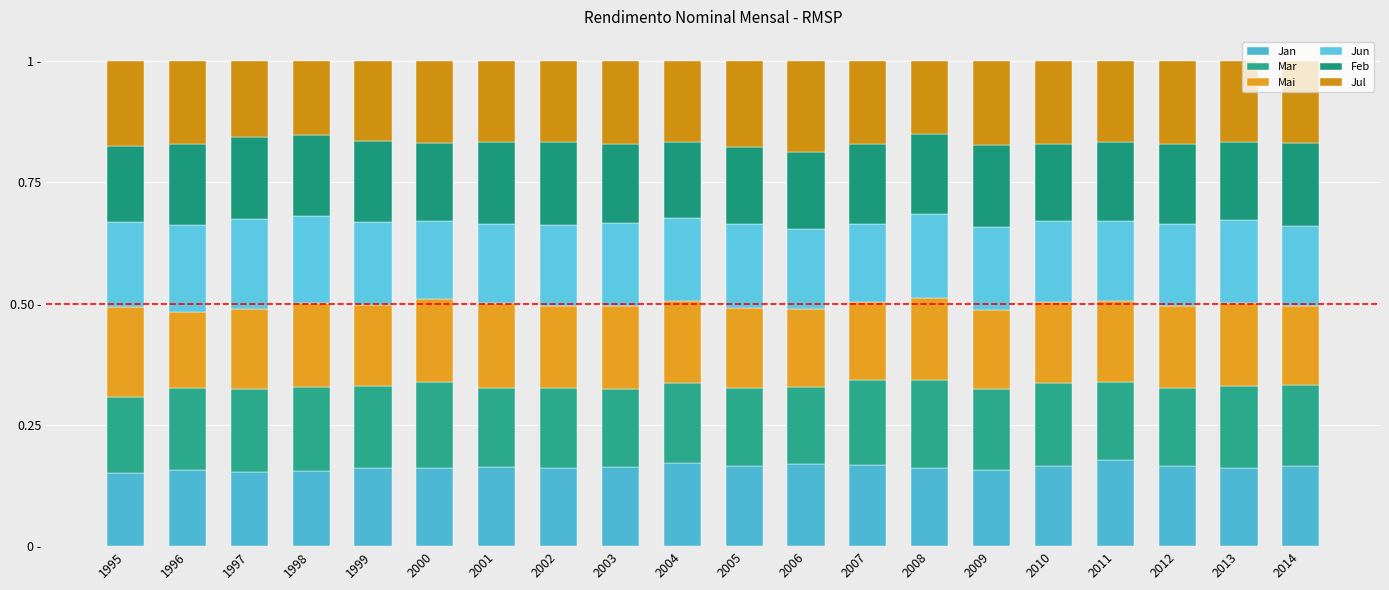

Is it true that Mar equals 0.2 at 2001?

True